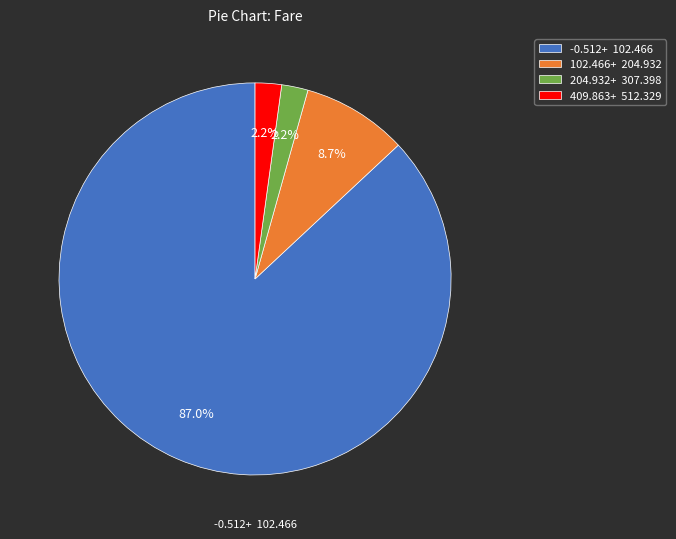

Does any single category account for the majority?

Yes